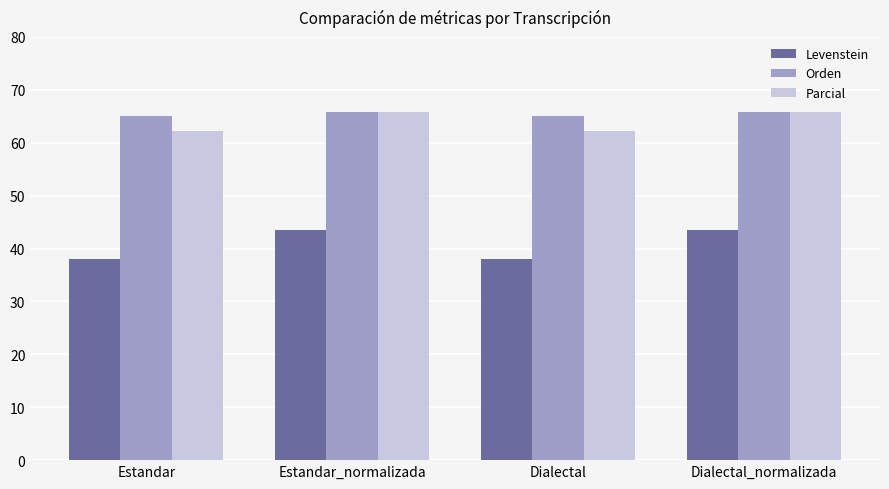

What is the total value across all series at Estandar_normalizada?

175.3